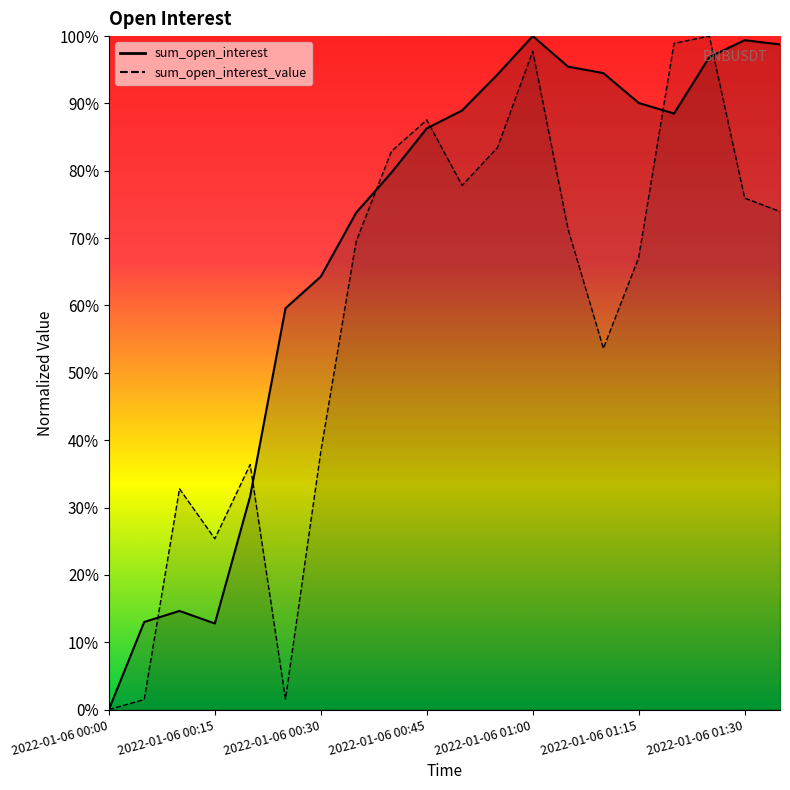

Where is the first local maximum for sum_open_interest?

2022-01-06 00:10